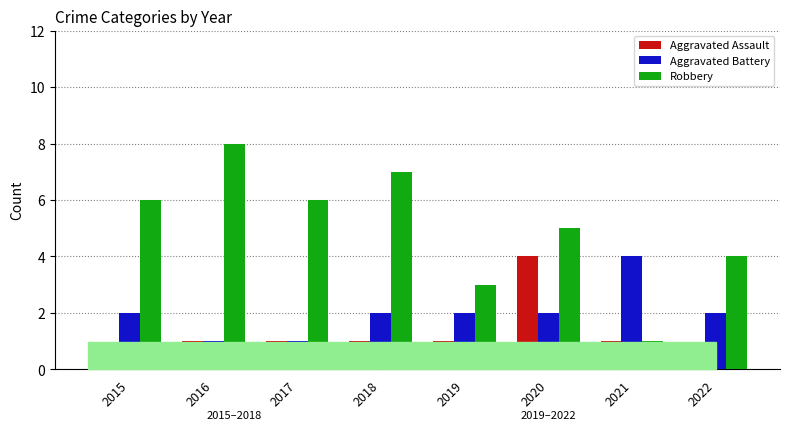

What are all the series names shown in the legend?

Aggravated Assault, Aggravated Battery, Robbery